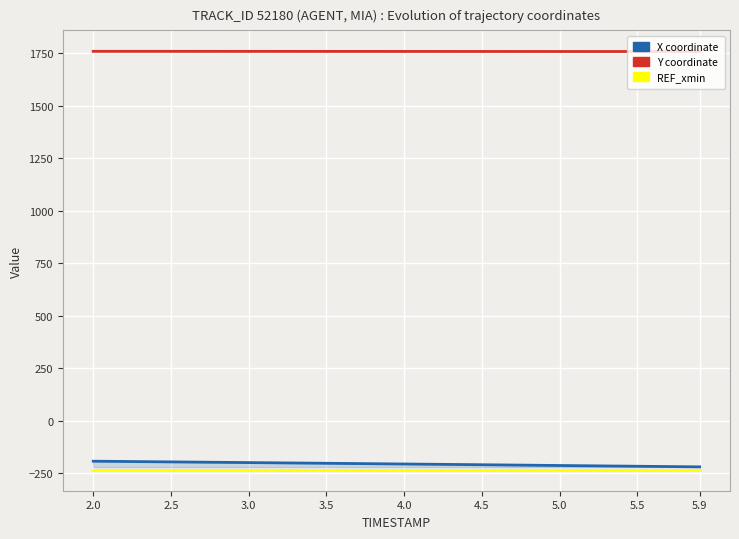

Between 3.5 and 3.0, which is larger?

3.0